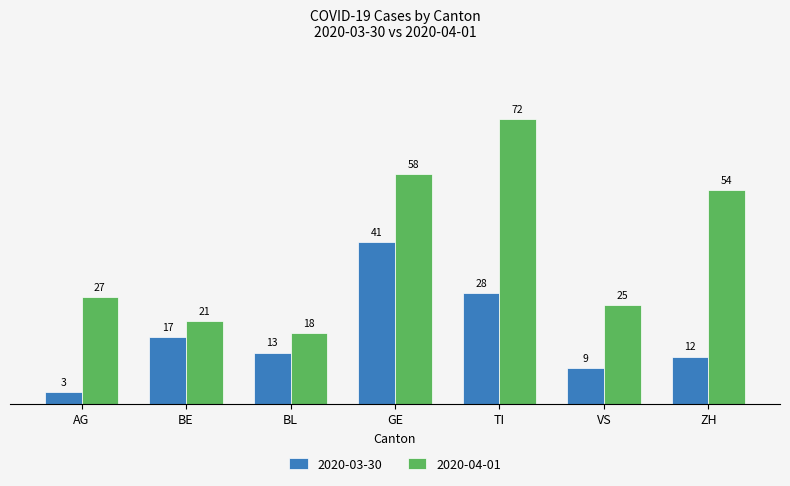

Which label corresponds to the smallest value in the chart?

AG